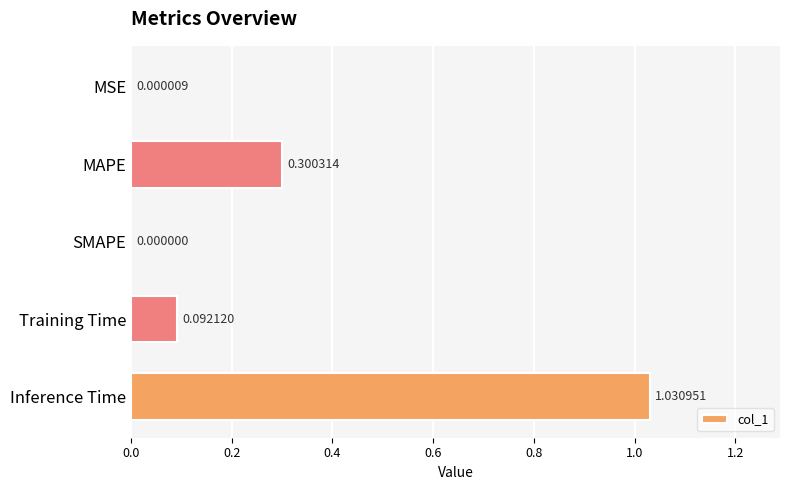

What is the average value?

0.3